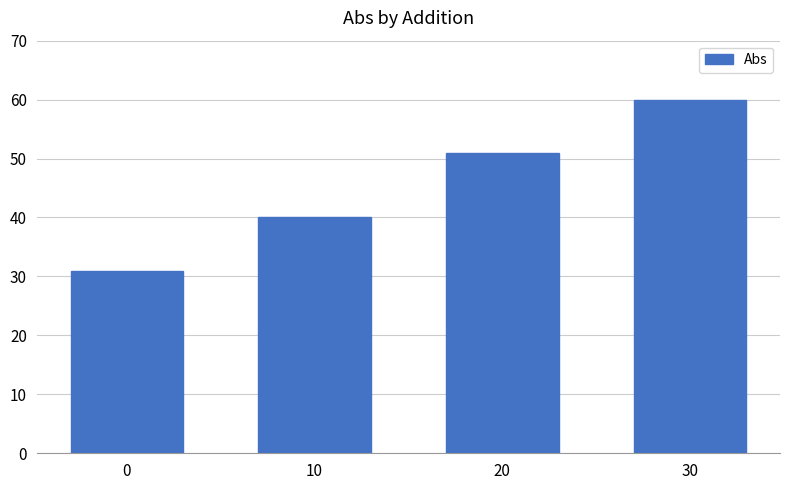

What is the sum of all values?

182